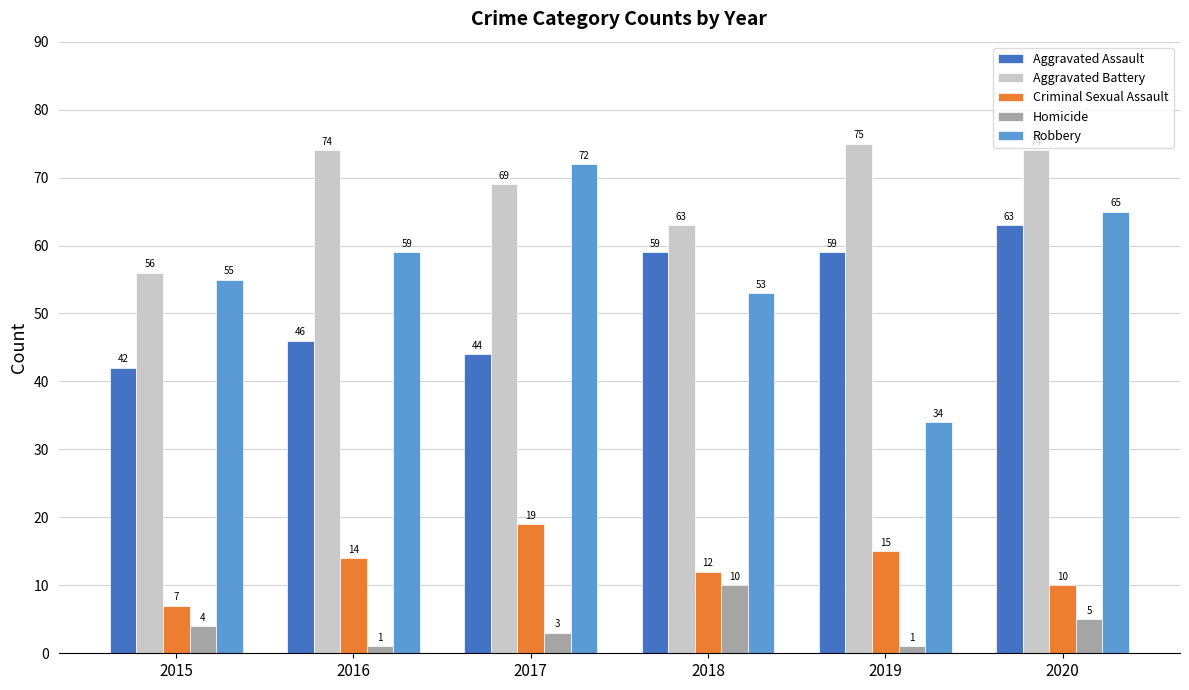

Are the bars grouped side by side (vs. stacked)?

Yes